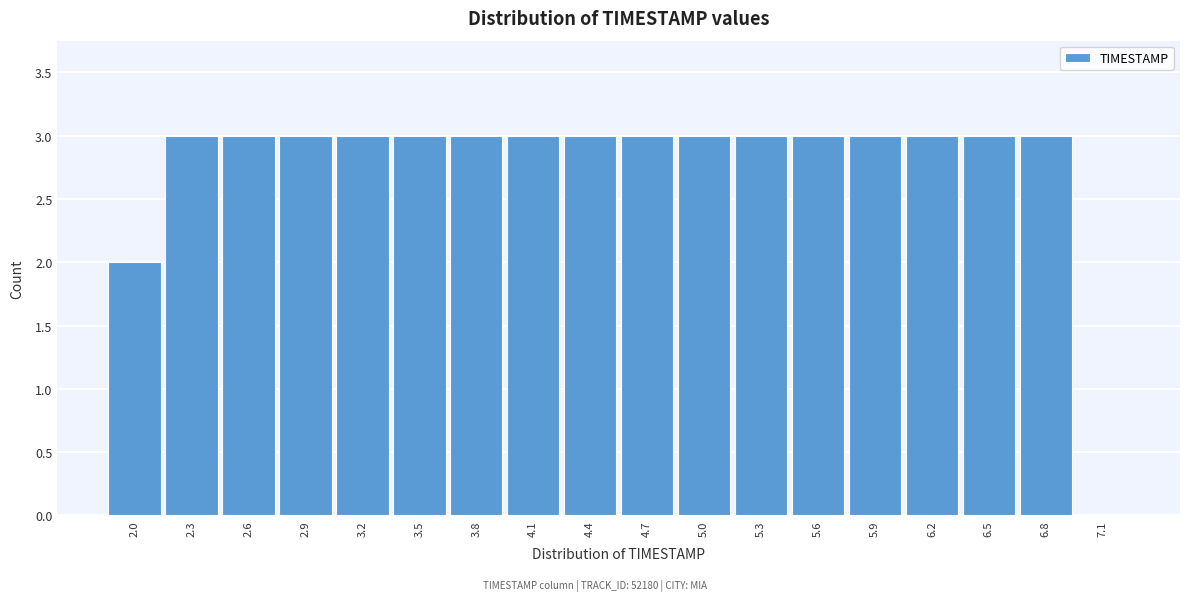

Reading left to right, list every bar in this chart as the range it spans on the x-axis followed by its height. The values are not printed on the chart, so give them approximately, as read against the axis.

1.85 to 2.15: 2
2.15 to 2.45: 3
2.45 to 2.75: 3
2.75 to 3.05: 3
3.05 to 3.35: 3
3.35 to 3.65: 3
3.65 to 3.95: 3
3.95 to 4.25: 3
4.25 to 4.55: 3
4.55 to 4.85: 3
4.85 to 5.15: 3
5.15 to 5.45: 3
5.45 to 5.75: 3
5.75 to 6.05: 3
6.05 to 6.35: 3
6.35 to 6.65: 3
6.65 to 6.95: 3
6.95 to 7.25: 0